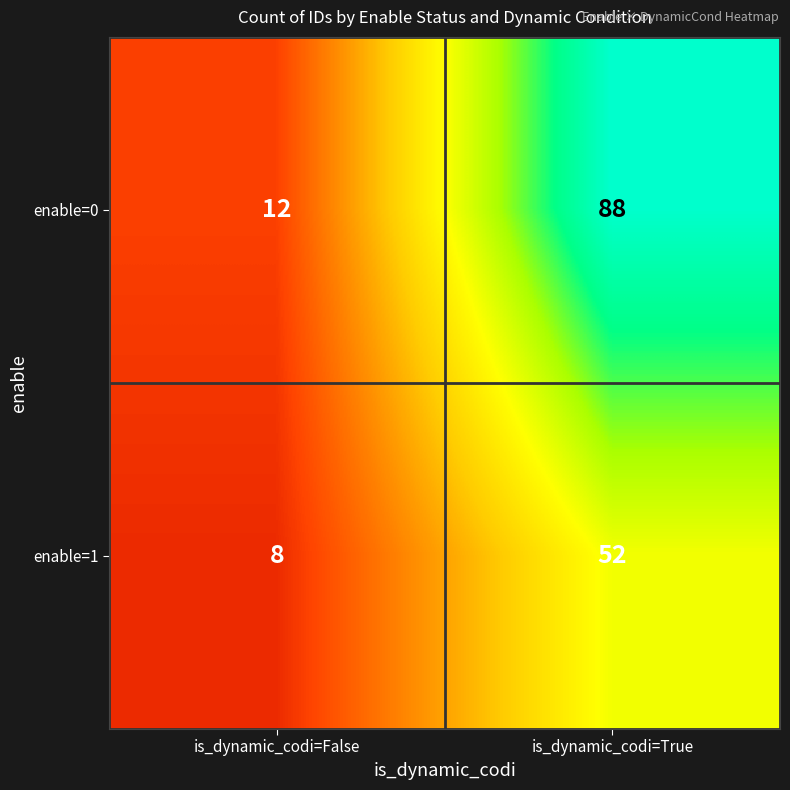

What is the difference between the highest and lowest values at is_dynamic_codi=False?

4